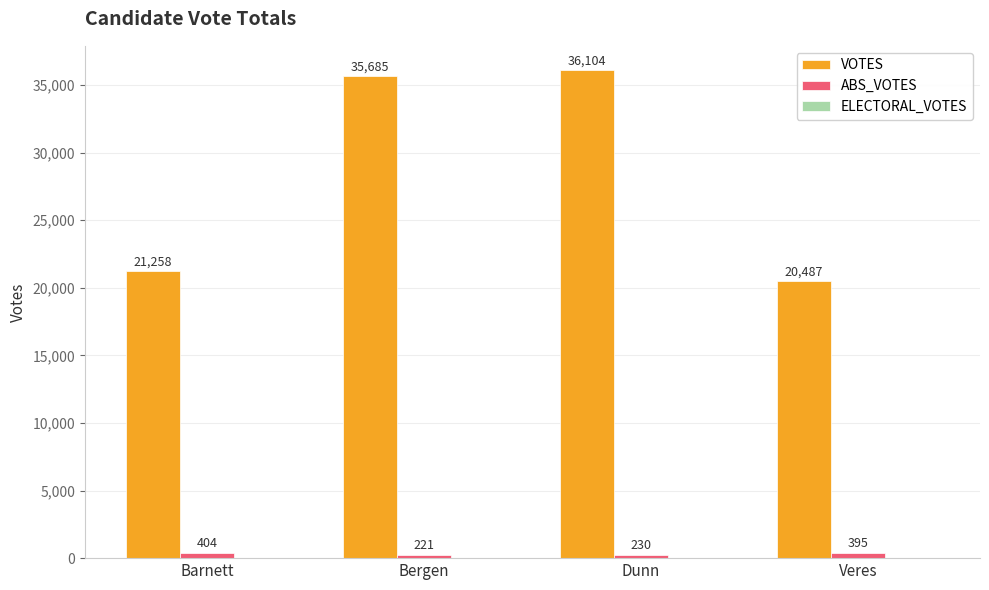

What is the difference between the second highest and second lowest values in the ABS_VOTES series?

165